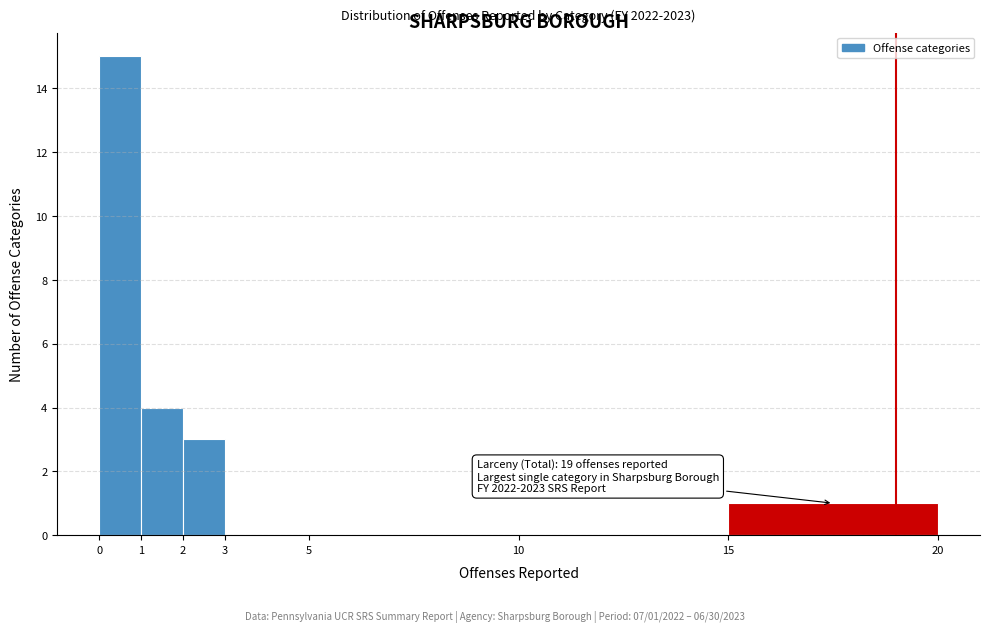

Which range on the x-axis has the tallest bar?

0 to 1